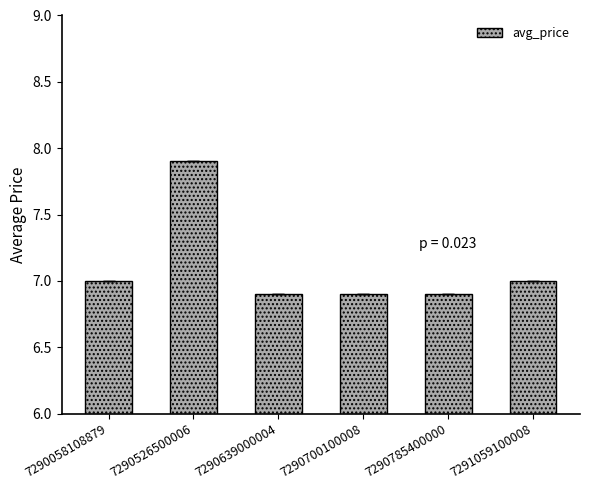

What is the greatest value displayed?

7.9